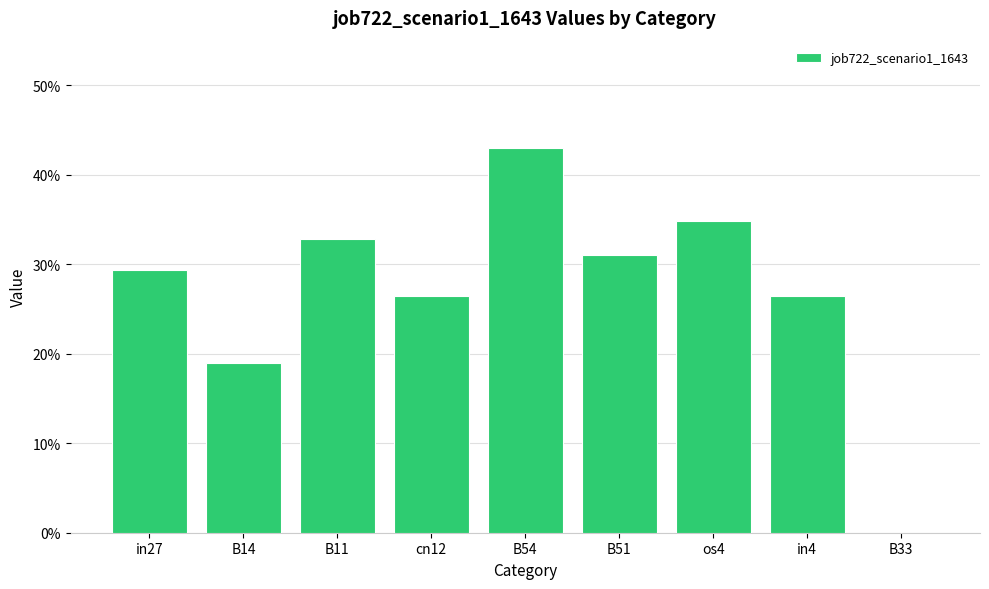

What is the label of the 9th bar from the right?

in27